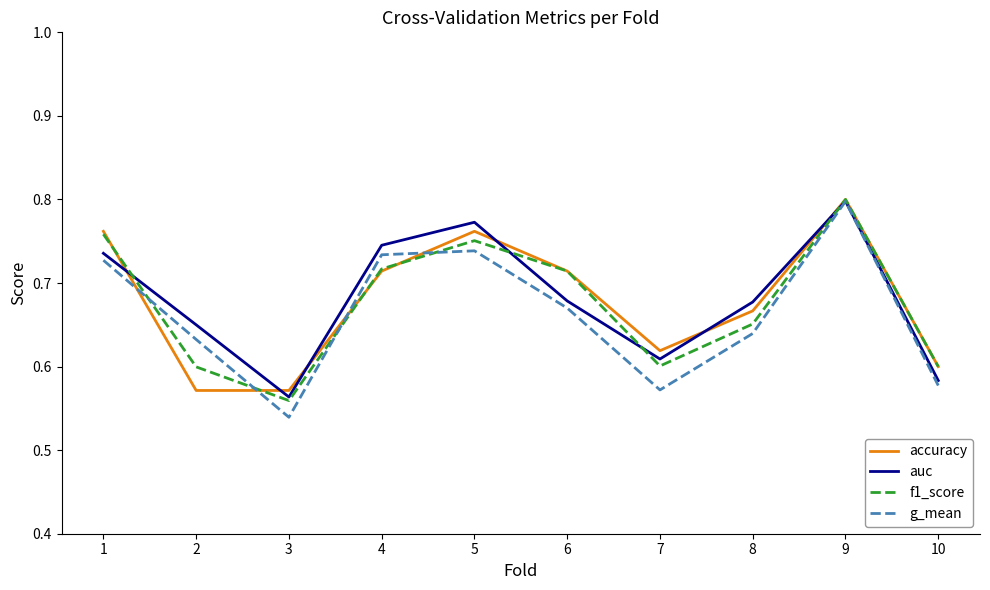

At which category does the chart reach its minimum across all series?

3